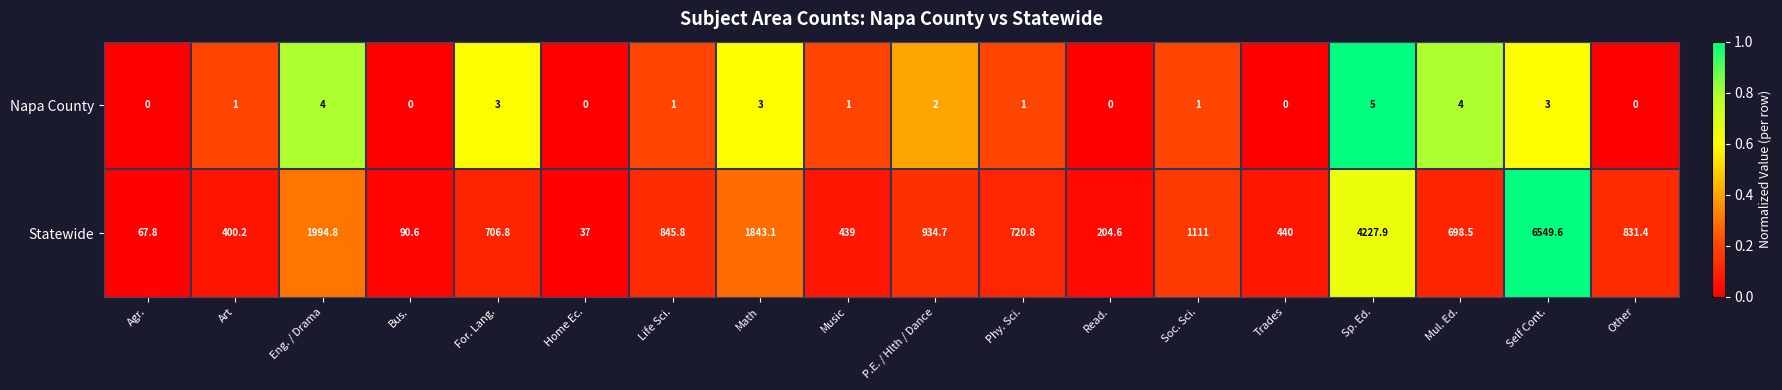

True or false: Napa County has a value of 0.0 at Home Ec..

True